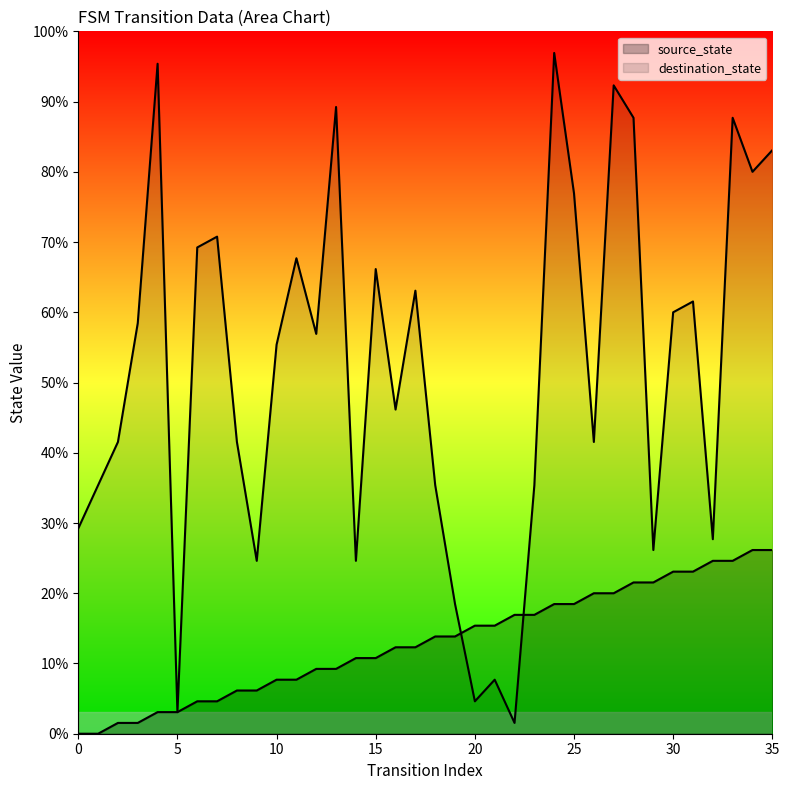

What is the sum of the destination_state values at 19 and 1?

35